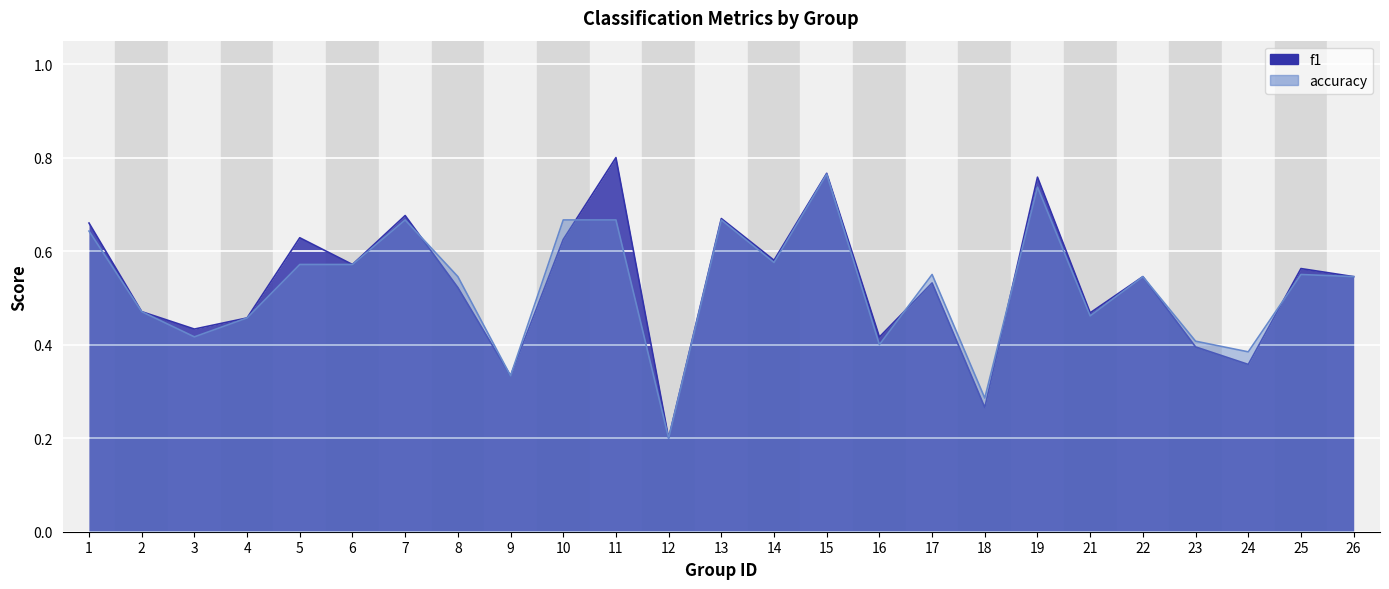

Rank the series by their average value, from lowest to highest.

accuracy, f1